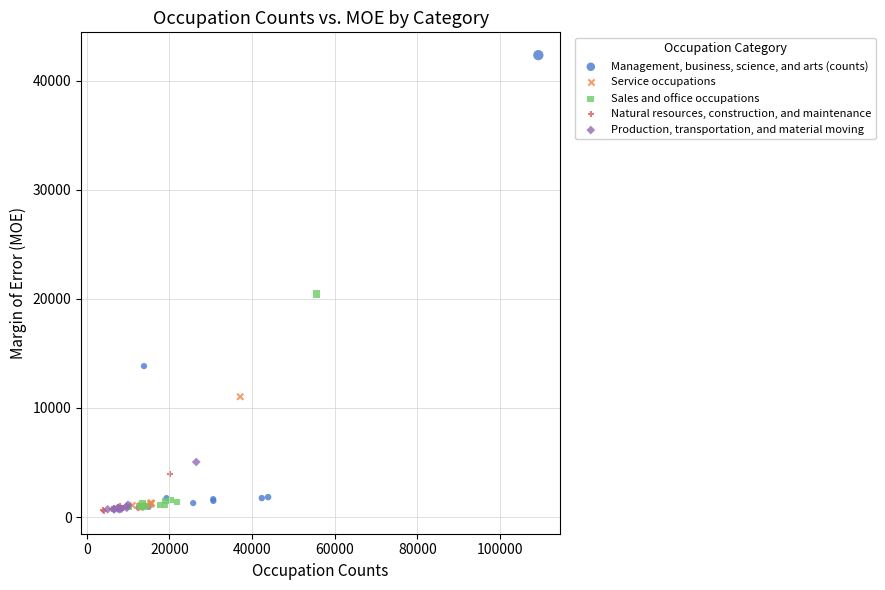

Which series reaches the maximum Y coordinate?

Management, business, science, and arts (counts)